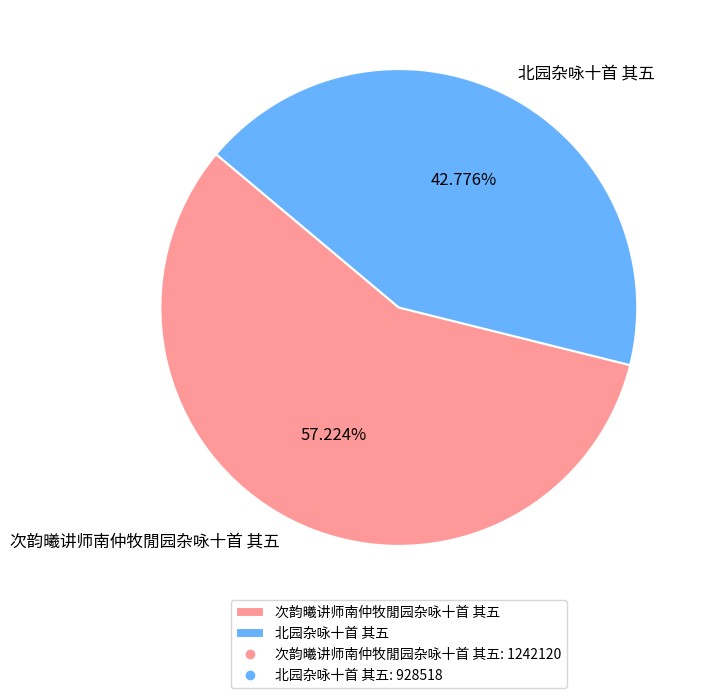

Count the number of slices in the pie.

2